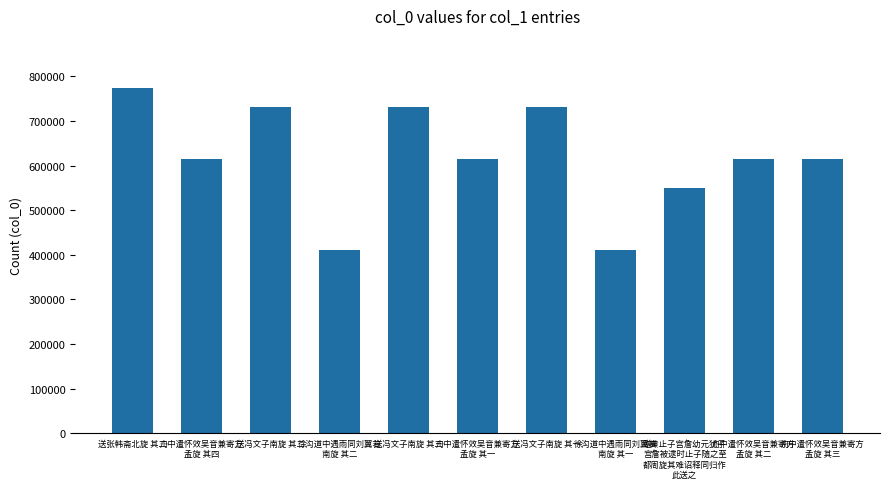

What is the maximum value shown in the chart?

774344